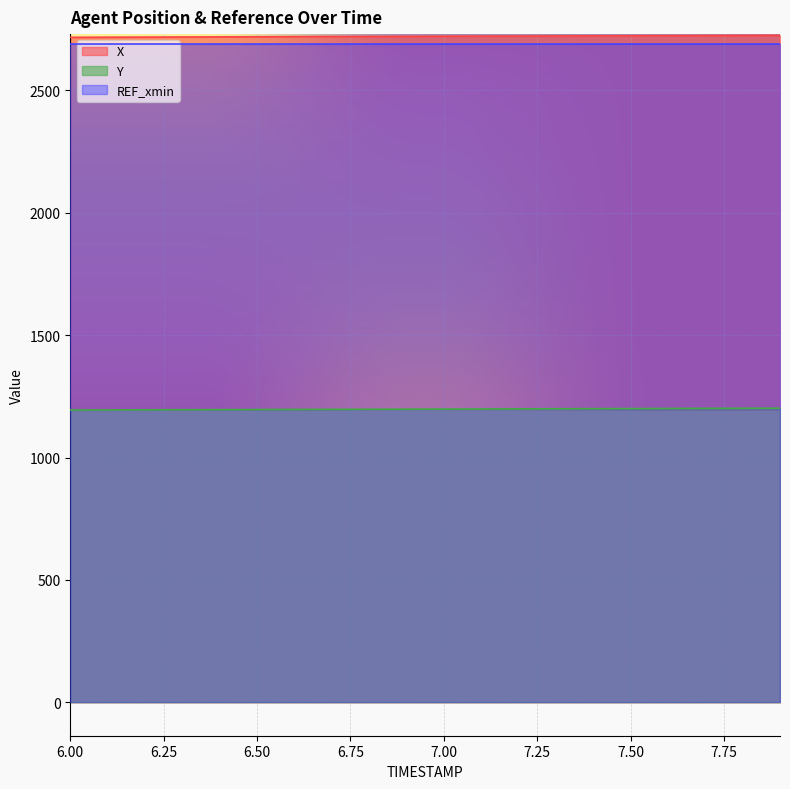

How many values in the X series exceed 2721?

10